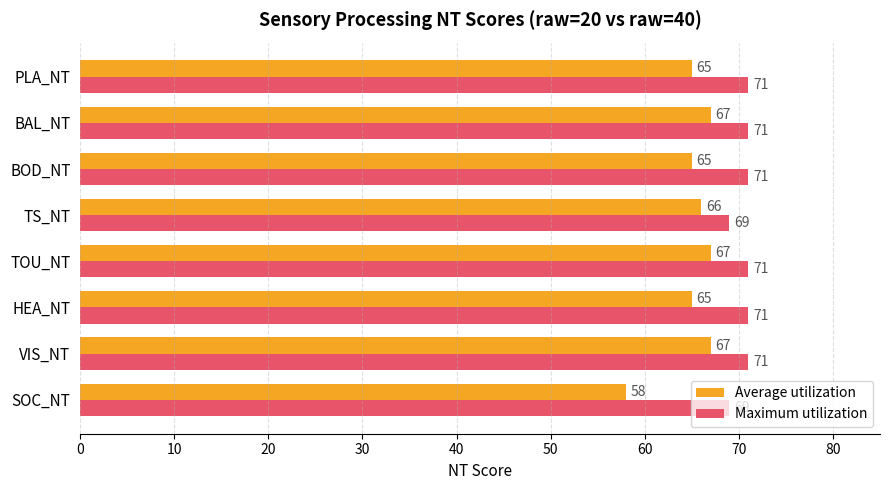

What is the sum of all Maximum utilization values?

564